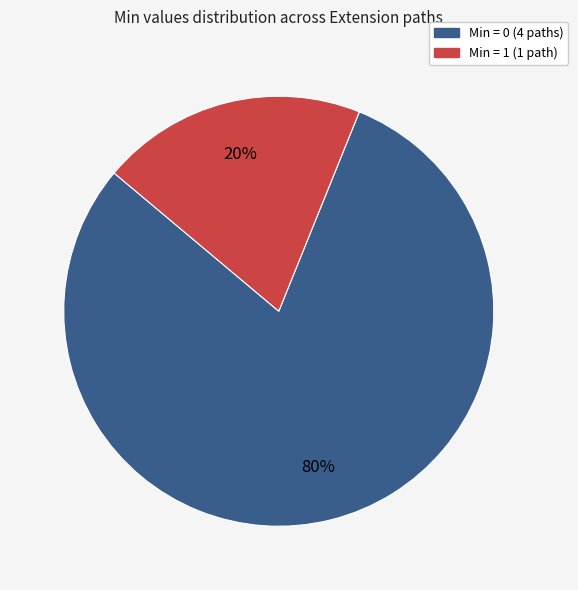

To the nearest percent, what is the difference between the largest and smallest slice percentages?

60%